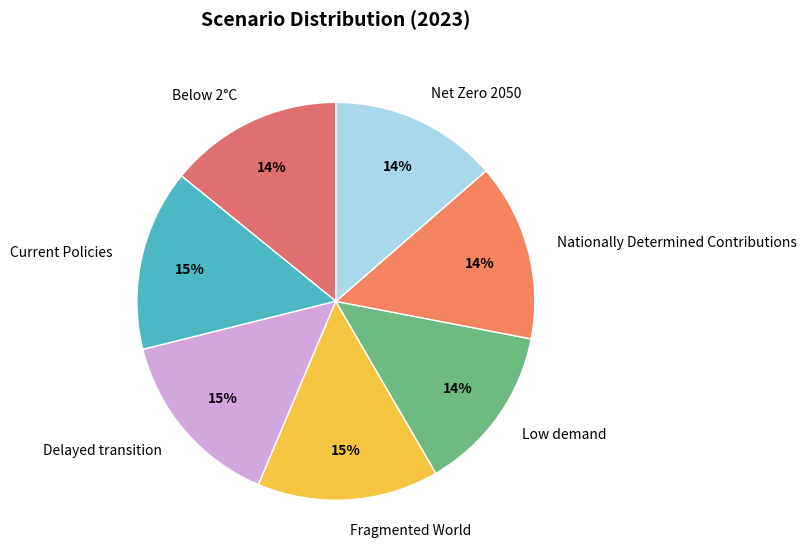

To the nearest percent, what portion does Delayed transition represent?

15%